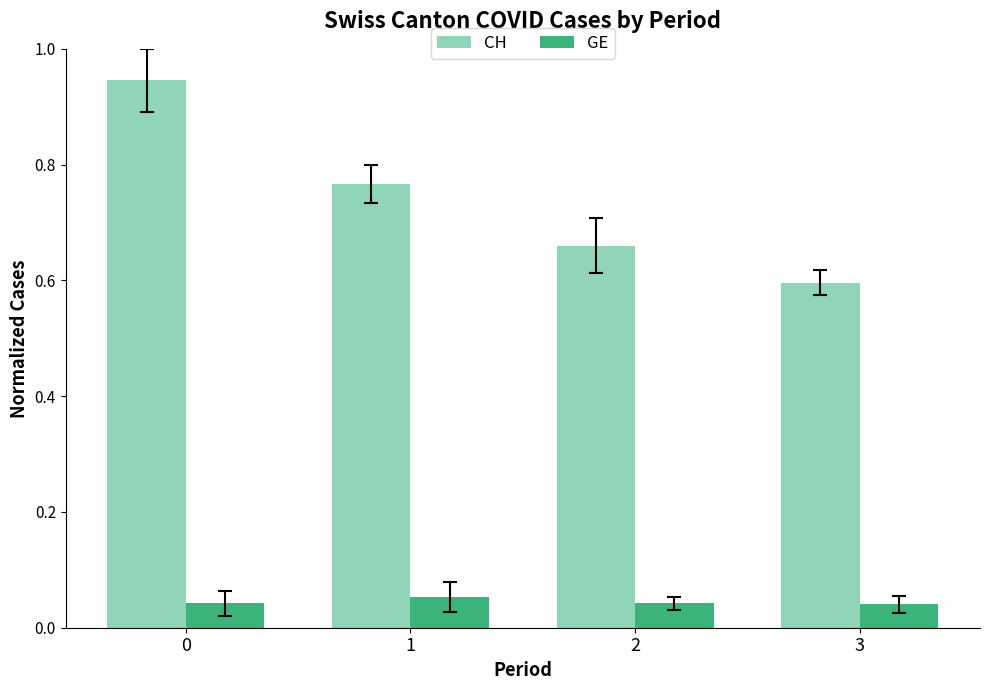

What is the difference between the maximum and minimum values in the CH series?

0.3